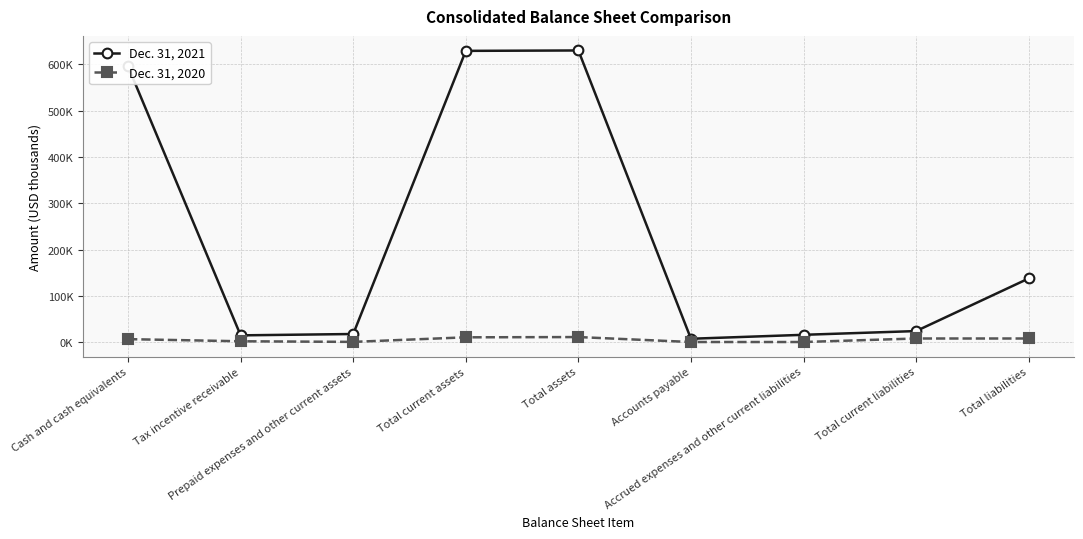

What is the difference between the maximum and minimum values in the Dec. 31, 2021 series?

621570